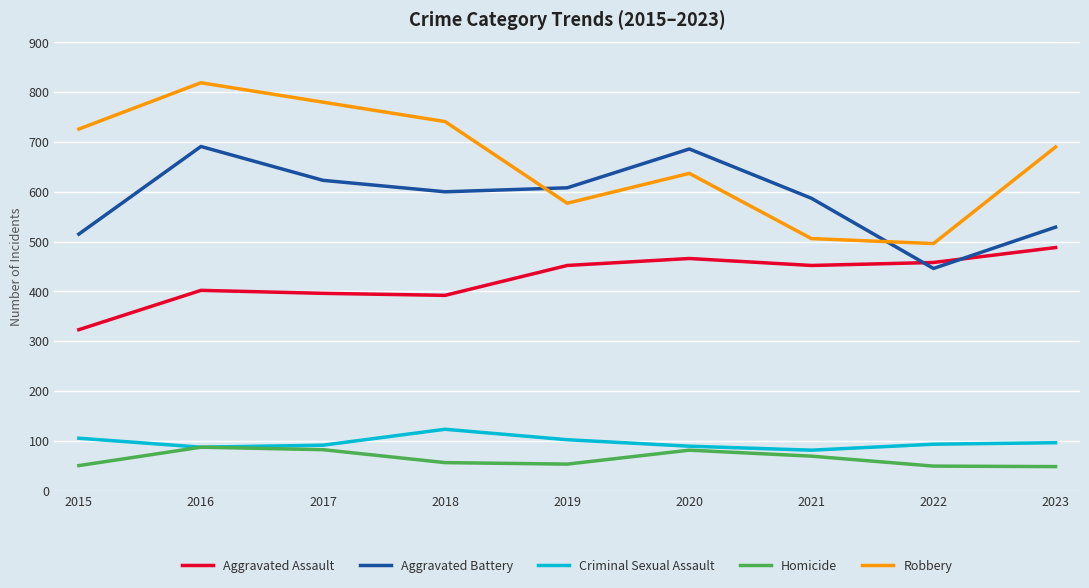

What is the total value across all series at 2017?

1972